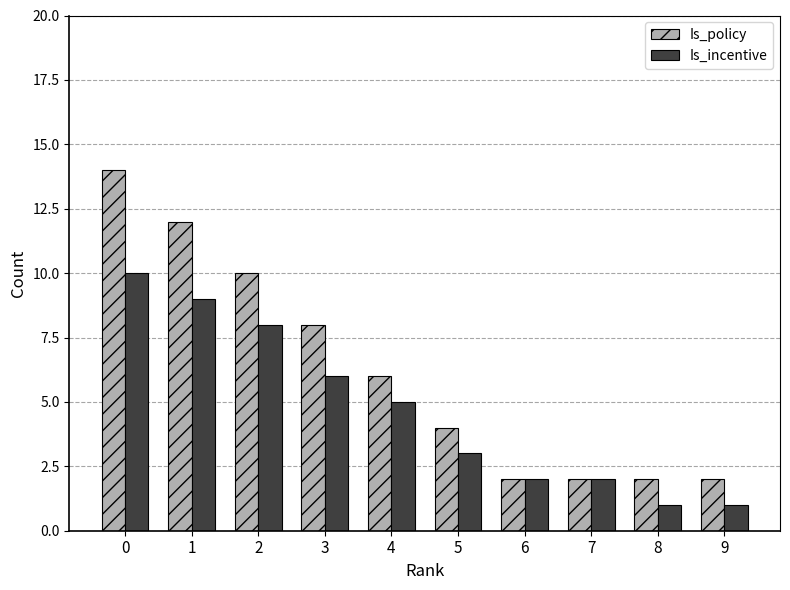

The value of Is_incentive at 3 is 2. True or false?

False